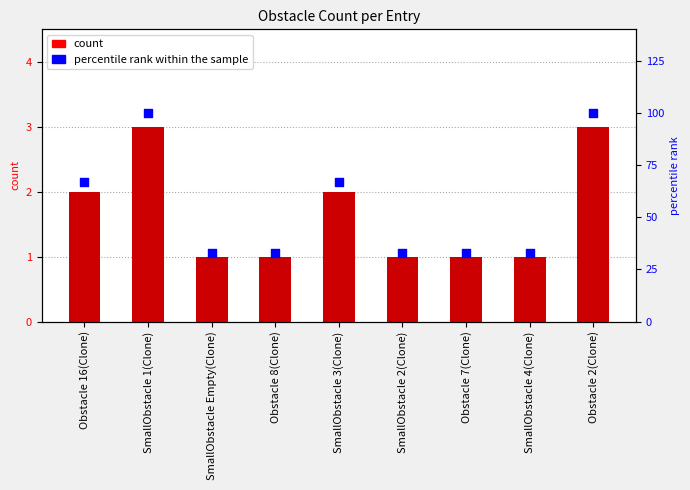

At which category is the sum across all series the highest?

SmallObstacle 1(Clone)